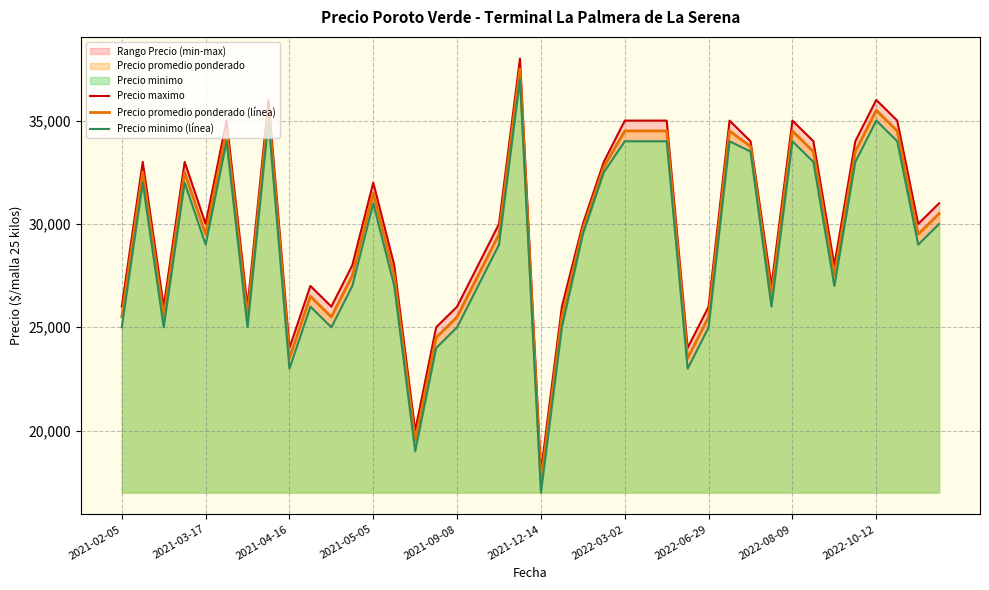

What position from the right is 35?

5